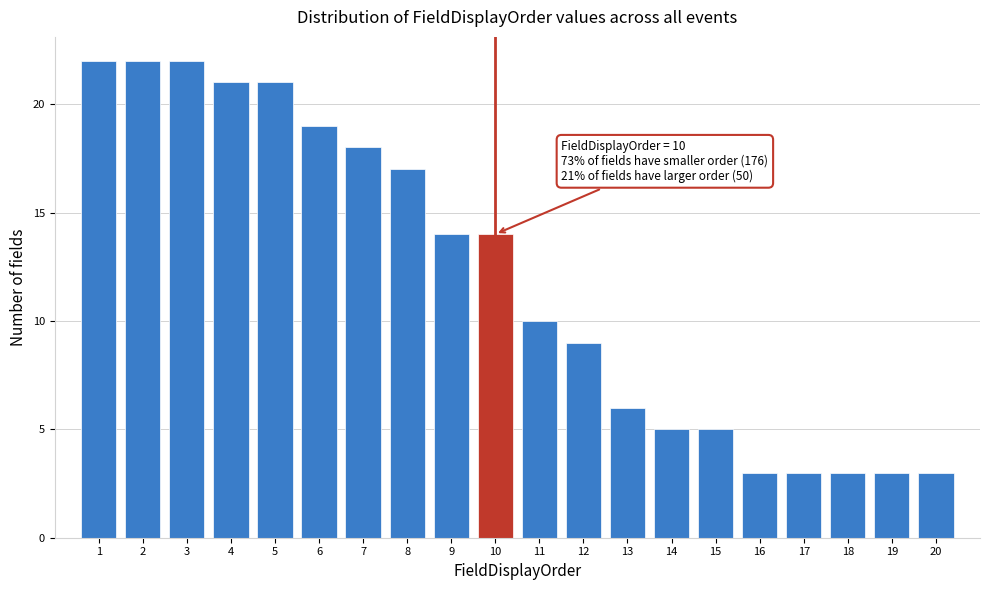

Reading left to right, extract all data points from this chart.

22	22	22	21	21	19	18	17	14	14	10	9	6	5	5	3	3	3	3	3